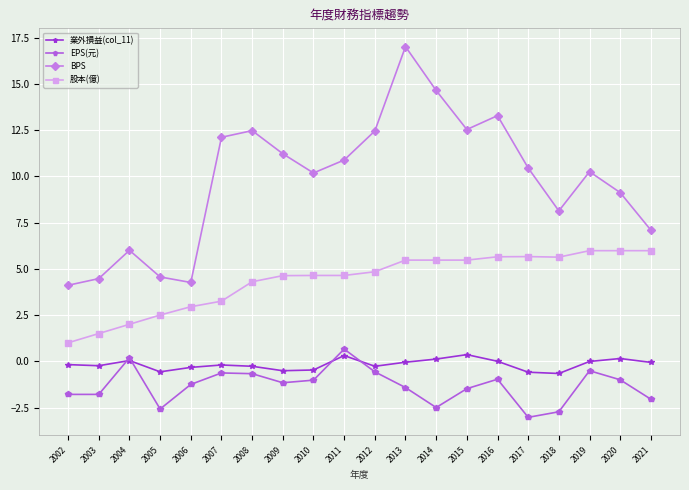

What are all the series names shown in the legend?

業外損益(col_11), EPS(元), BPS, 股本(億)